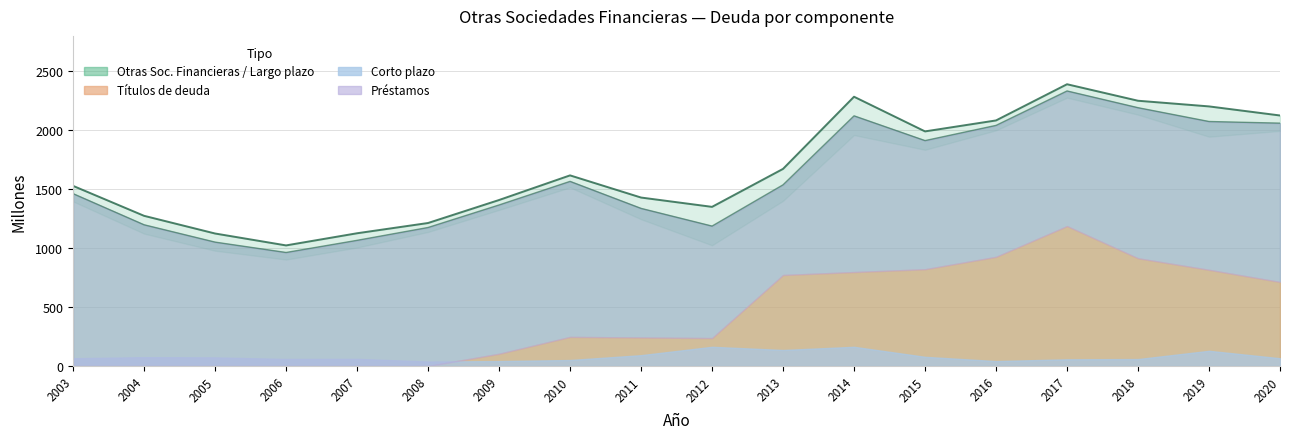

Where is the first local maximum for Otras Sociedades Financieras?

2010